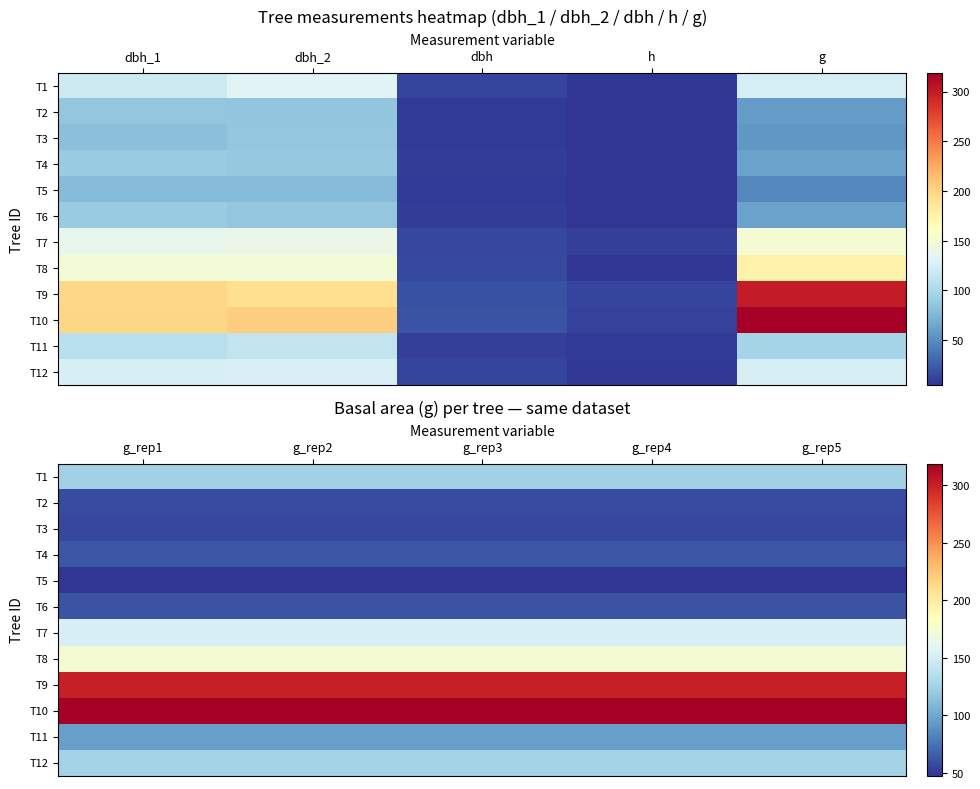

The T4 series shows 62.2 at g_rep5. True or false?

True